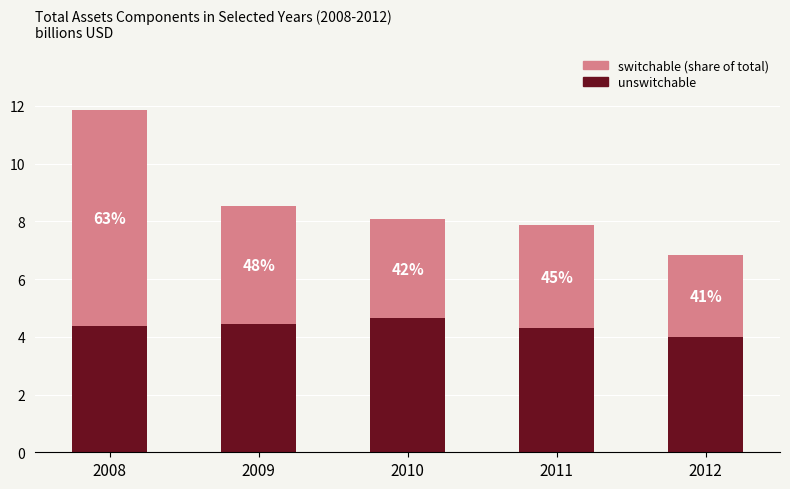

At 2010, list the series in order from smallest to largest.

switchable (share of total), unswitchable